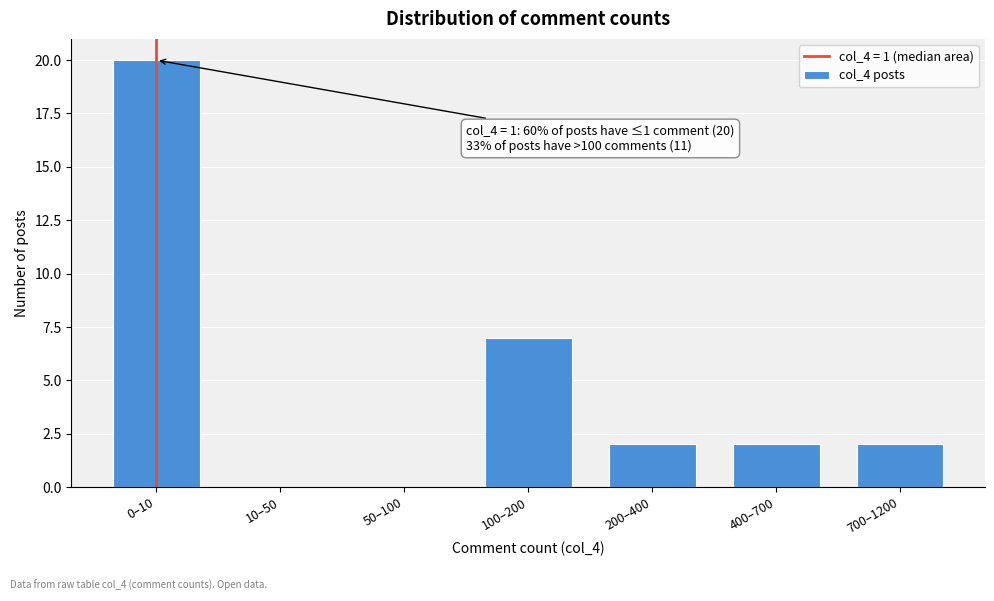

Reading left to right, extract all data points from this chart.

0–10=20	10–50=0	50–100=0	100–200=7	200–400=2	400–700=2	700–1200=2